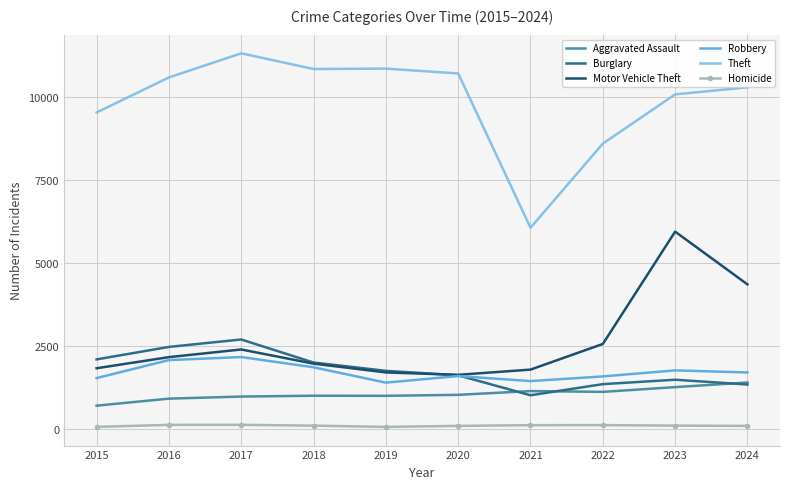

How many interior local valleys does the Robbery series have?

2